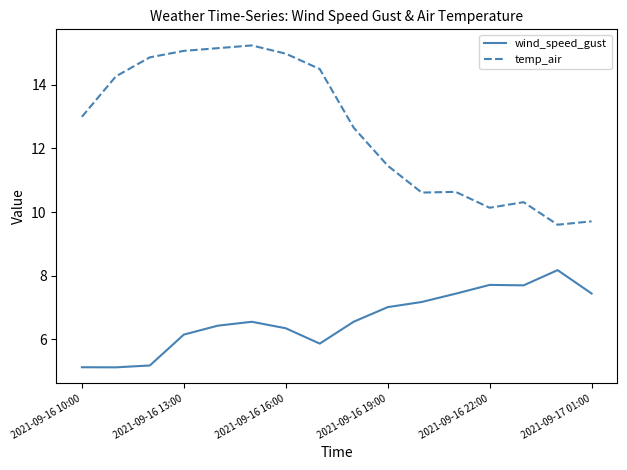

How many values in the wind_speed_gust series are below 6?

4